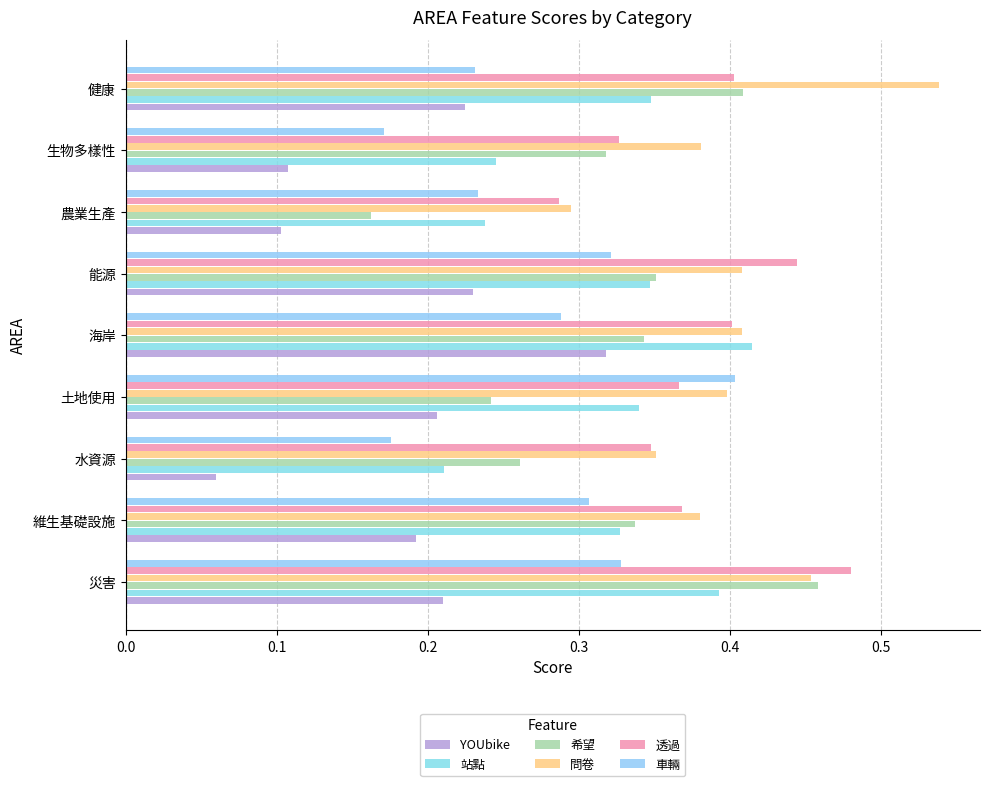

What position from the left is 土地使用?

4